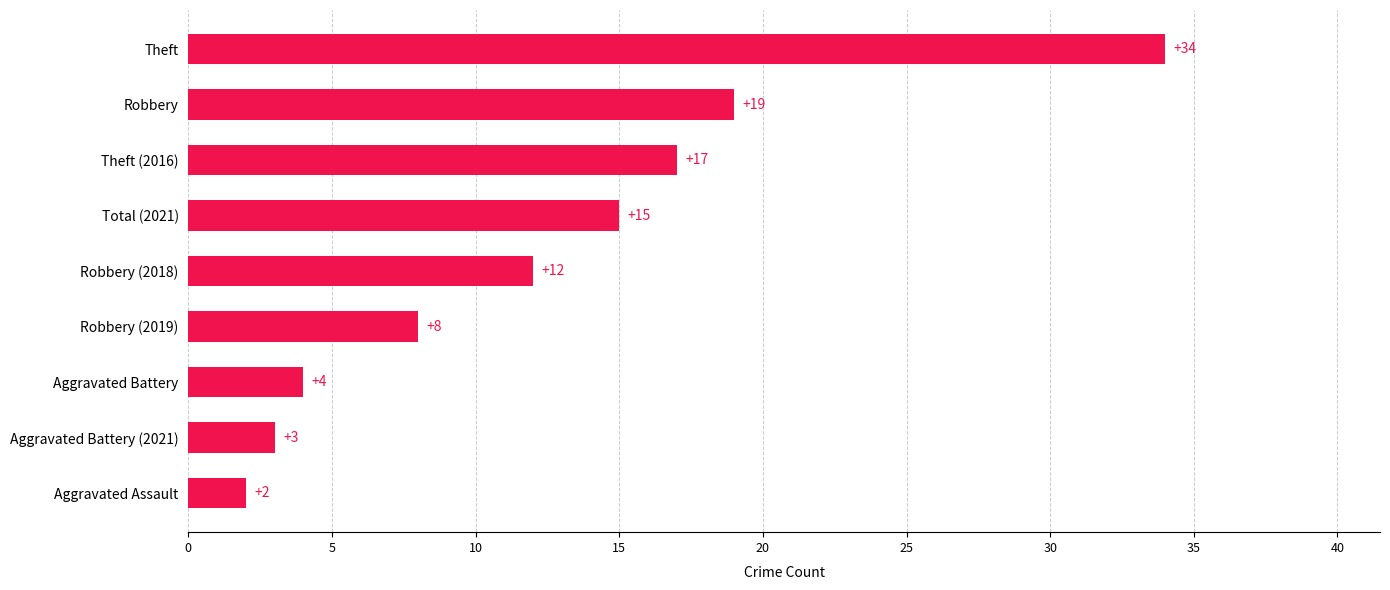

What is the difference between the maximum and minimum values?

32